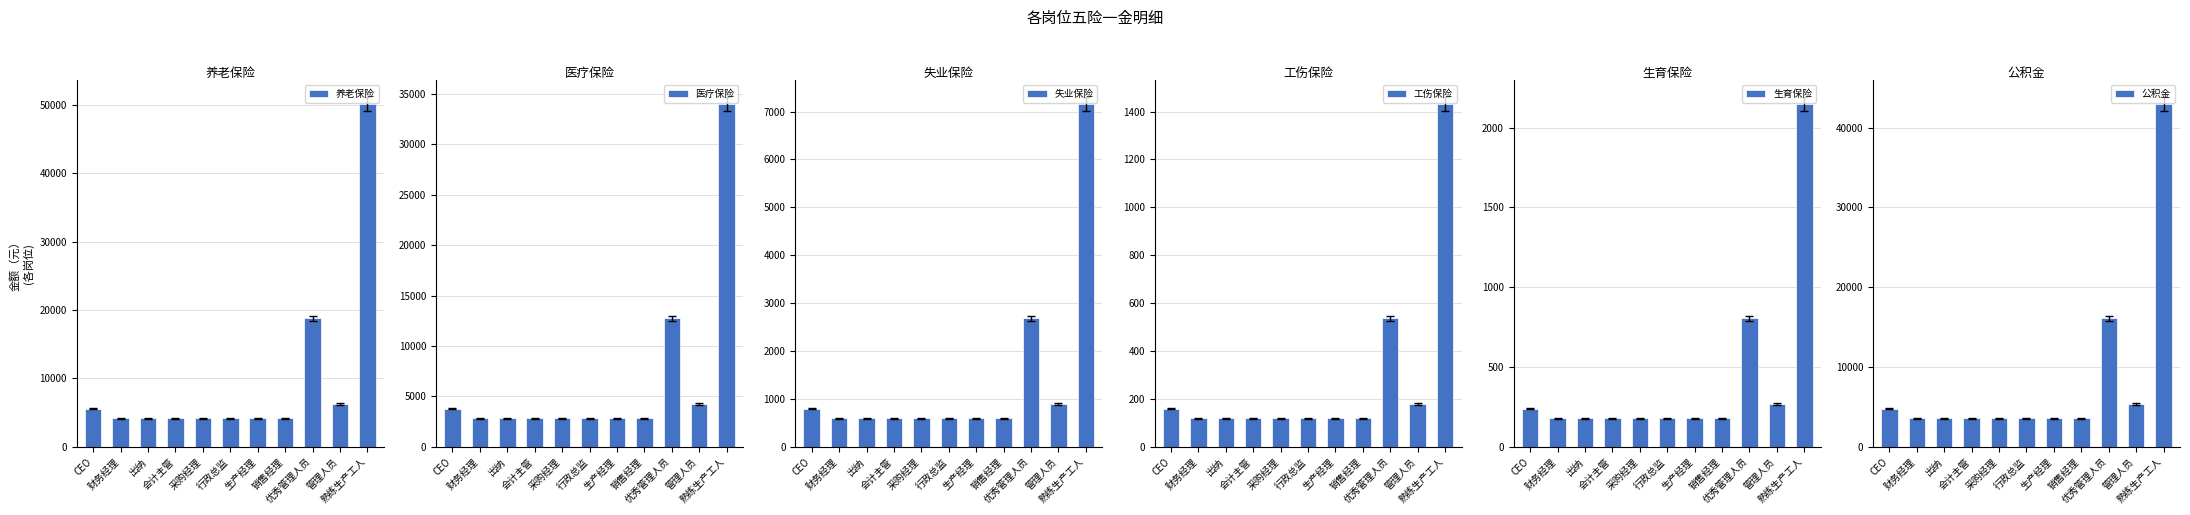

What are all the series names shown in the legend?

养老保险, 医疗保险, 失业保险, 工伤保险, 生育保险, 公积金